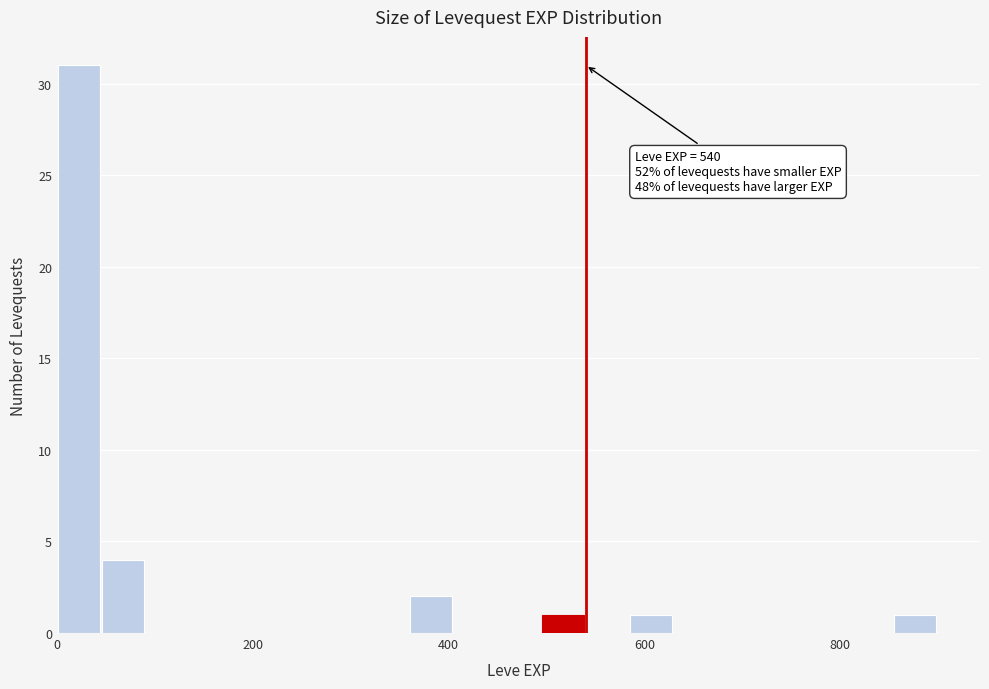

Read against the x-axis, roughly where is the centre of the tallest bar?

20